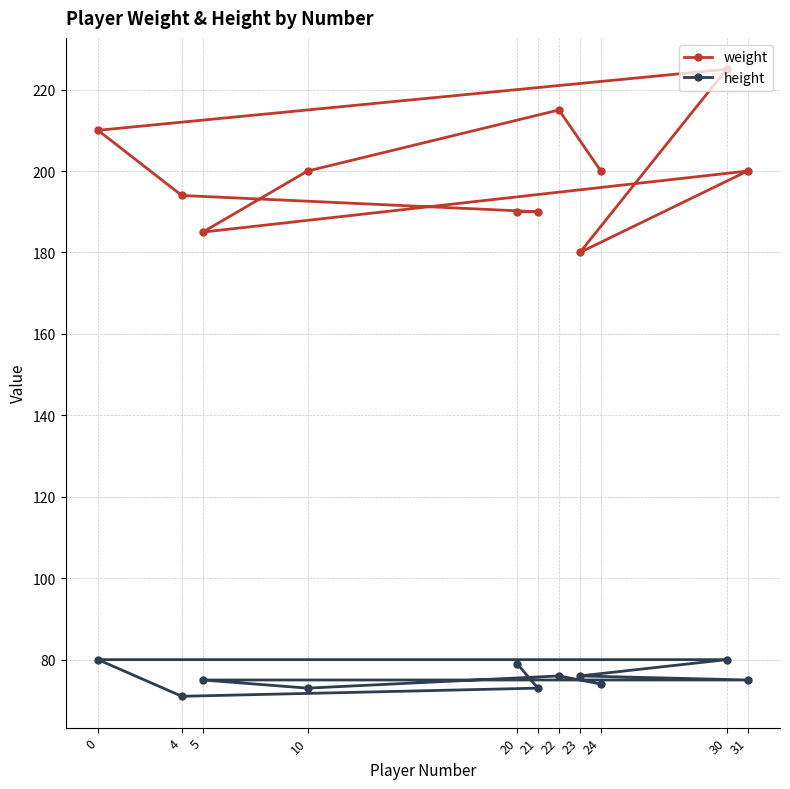

What is the sum of the height values at 31 and 30?

155